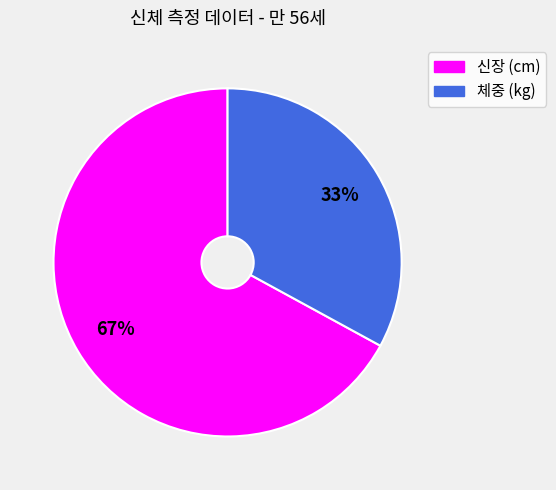

To the nearest percent, what percentage of the pie is 신장 (cm)?

67%